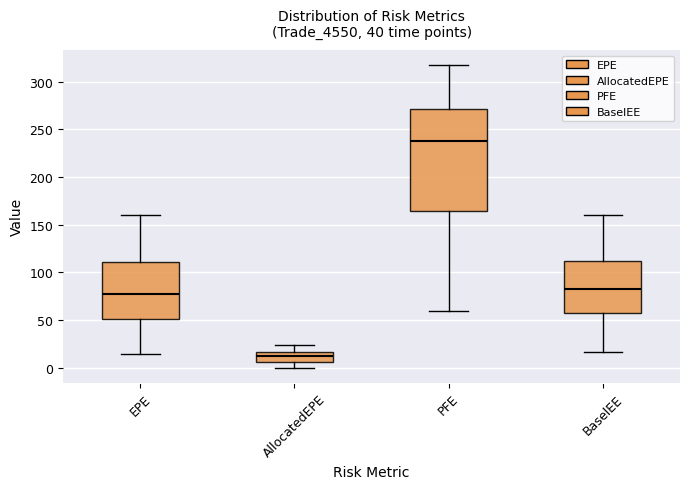

Reading left to right, transcribe this box plot: for each box, give where its median line is, the range the box spans, and where its two whiskers end, as read against the y-axis. The values are not printed on the chart, so give them approximately, as read against the axis.

EPE: median 75, box 50 to 110, whiskers 15 to 160
AllocatedEPE: median 10, box 5 to 15, whiskers 0 to 25
PFE: median 240, box 165 to 270, whiskers 60 to 315
BaselEE: median 85, box 55 to 110, whiskers 15 to 160